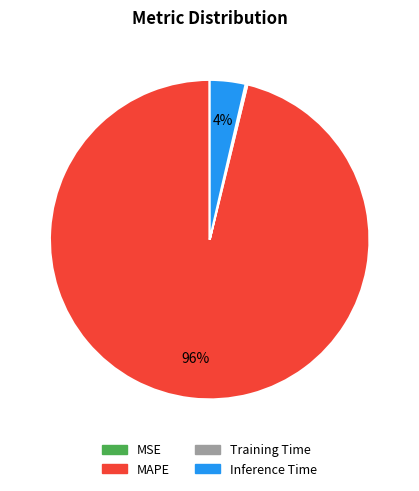

To the nearest percent, what portion does Inference Time represent?

4%